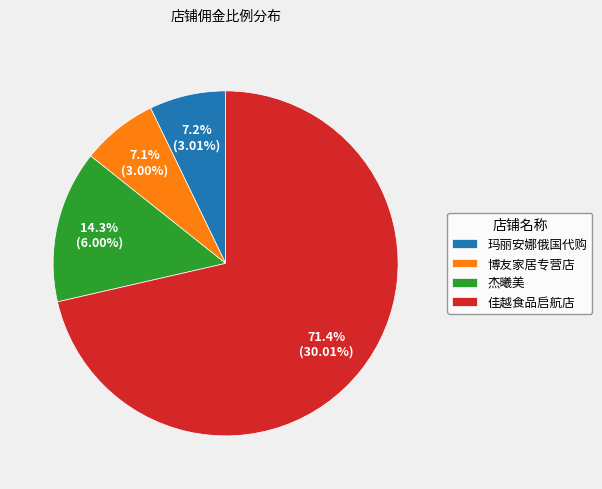

Between 佳越食品启航店 and 博友家居专营店, which is larger?

佳越食品启航店